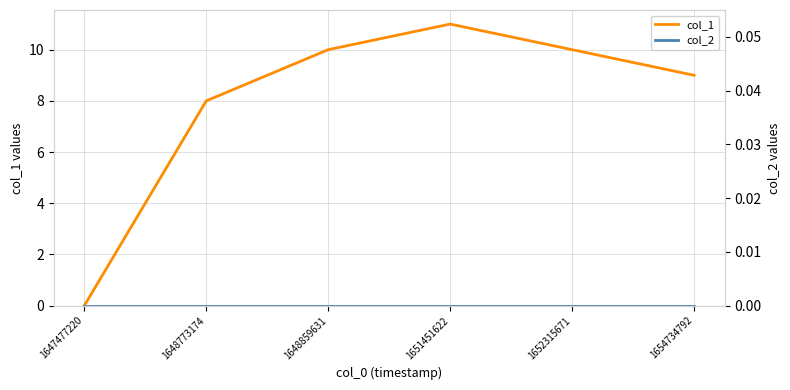

Which series has the largest range (max minus min)?

col_1